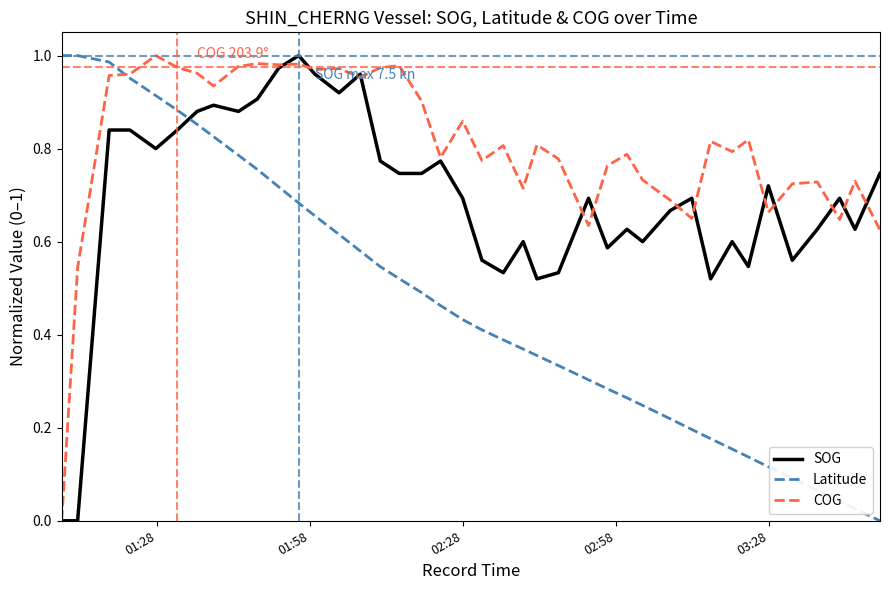

What are all the series names shown in the legend?

SOG, Latitude, COG